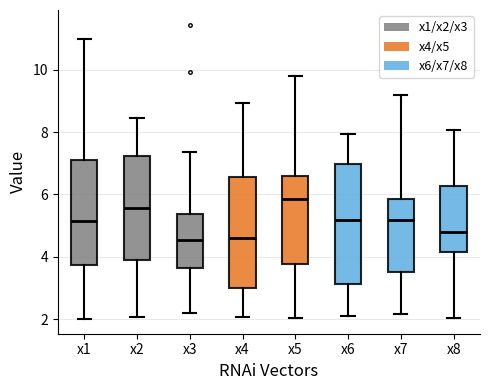

Reading left to right, read every box against the y-axis: the position of its median line, the range the box covers, and the ends of its whiskers. The values are not printed on the chart, so give them approximately, as read against the axis.

x1: median 5.2, box 3.8 to 7.0, whiskers 2.0 to 11.0
x2: median 5.6, box 4.0 to 7.2, whiskers 2.0 to 8.4
x3: median 4.6, box 3.6 to 5.4, whiskers 2.2 to 7.4
x4: median 4.6, box 3.0 to 6.6, whiskers 2.0 to 9.0
x5: median 5.8, box 3.8 to 6.6, whiskers 2.0 to 9.8
x6: median 5.2, box 3.2 to 7.0, whiskers 2.2 to 8.0
x7: median 5.2, box 3.6 to 5.8, whiskers 2.2 to 9.2
x8: median 4.8, box 4.2 to 6.2, whiskers 2.0 to 8.0